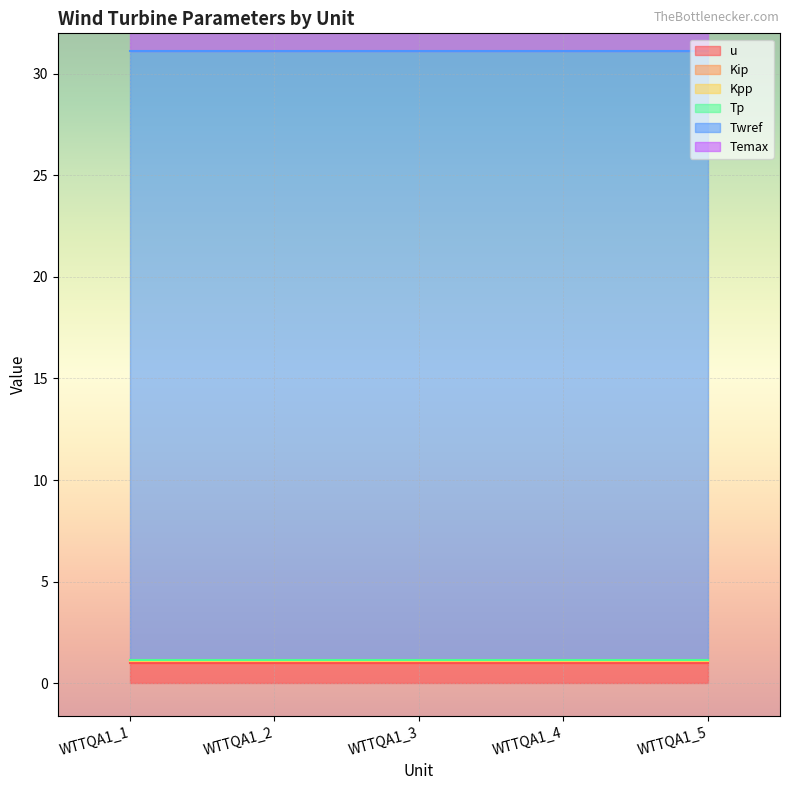

How many lines are shown in the chart?

6